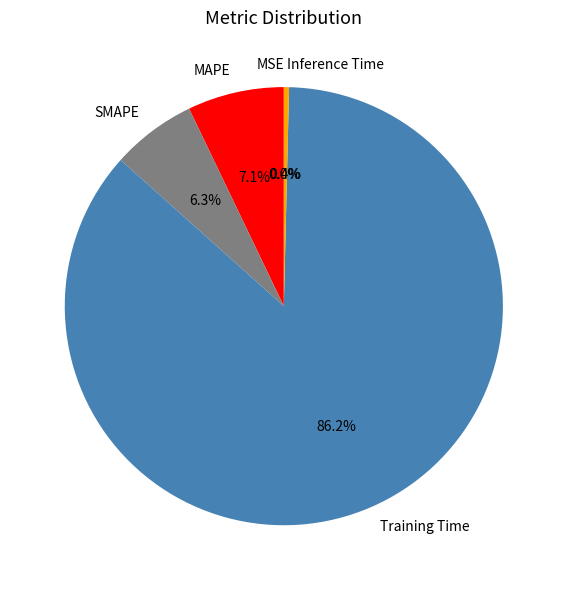

To the nearest percent, what portion does SMAPE represent?

6%